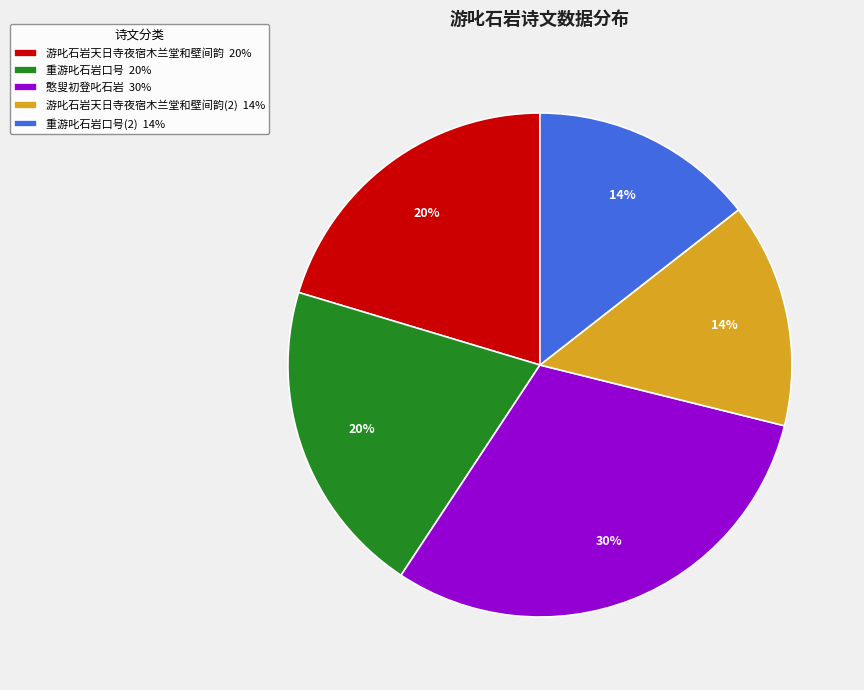

Approximately how many times larger is the value at 游叱石岩天日寺夜宿木兰堂和壁间韵 20% compared to 重游叱石岩口号 20%?

1.0